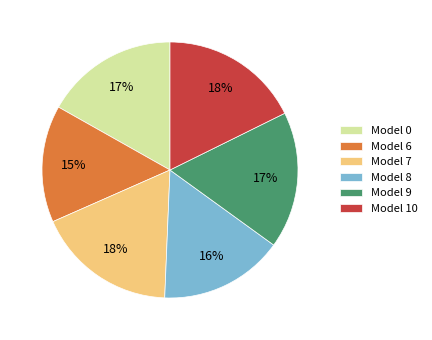

Count the number of slices in the pie.

6